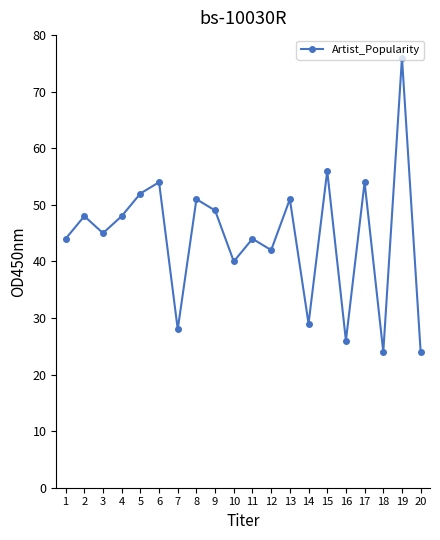

True or false: there are more than 2 points higher than both neighbors.

True